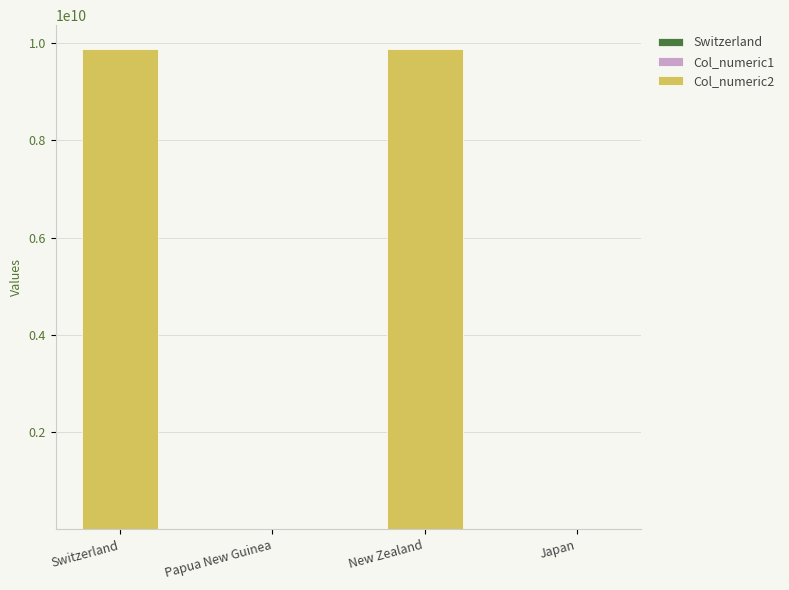

Does the chart contain stacked bars?

Yes